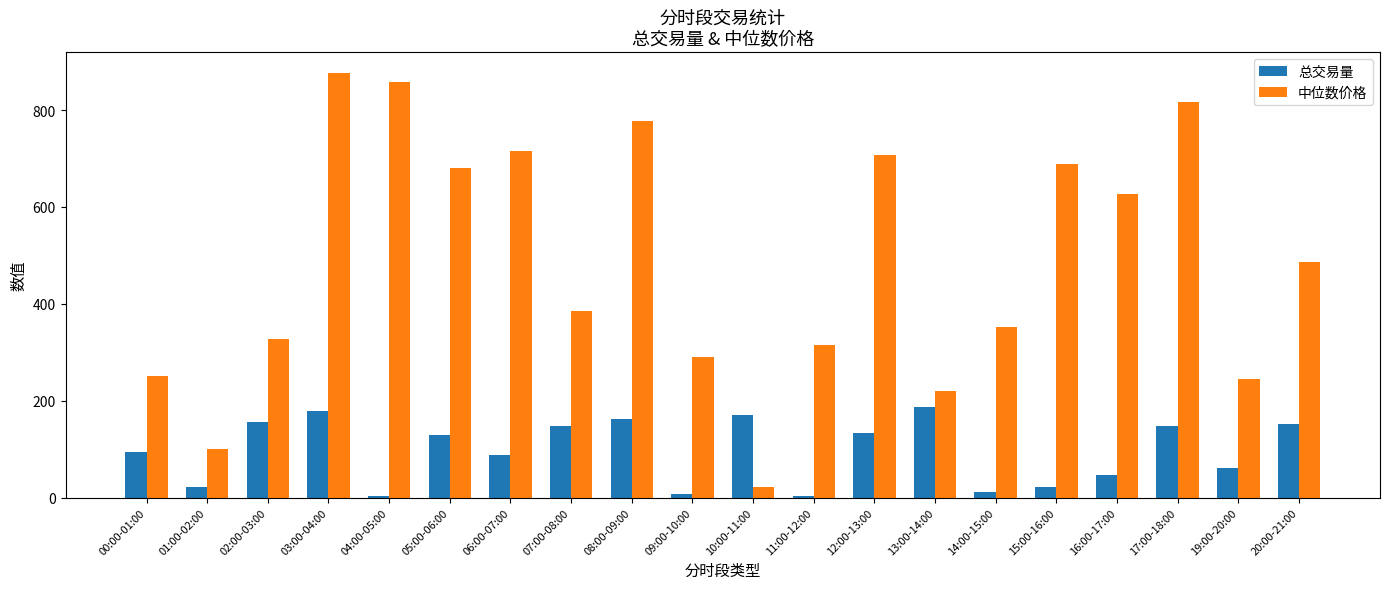

Rank the series by their average value, from highest to lowest.

中位数价格, 总交易量